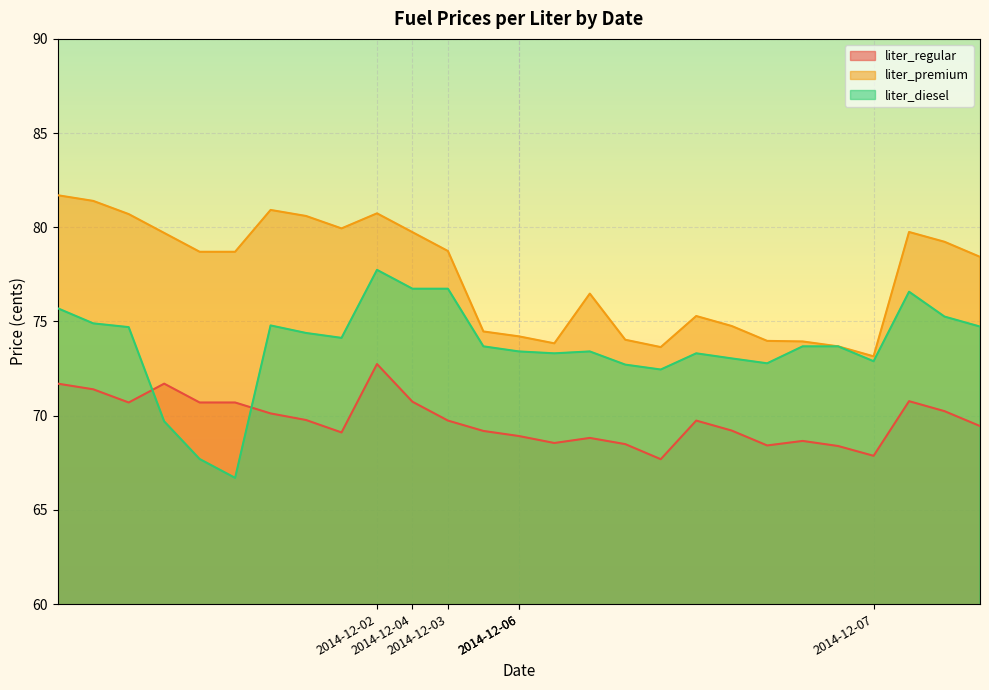

Which series has the widest spread of values?

liter_diesel